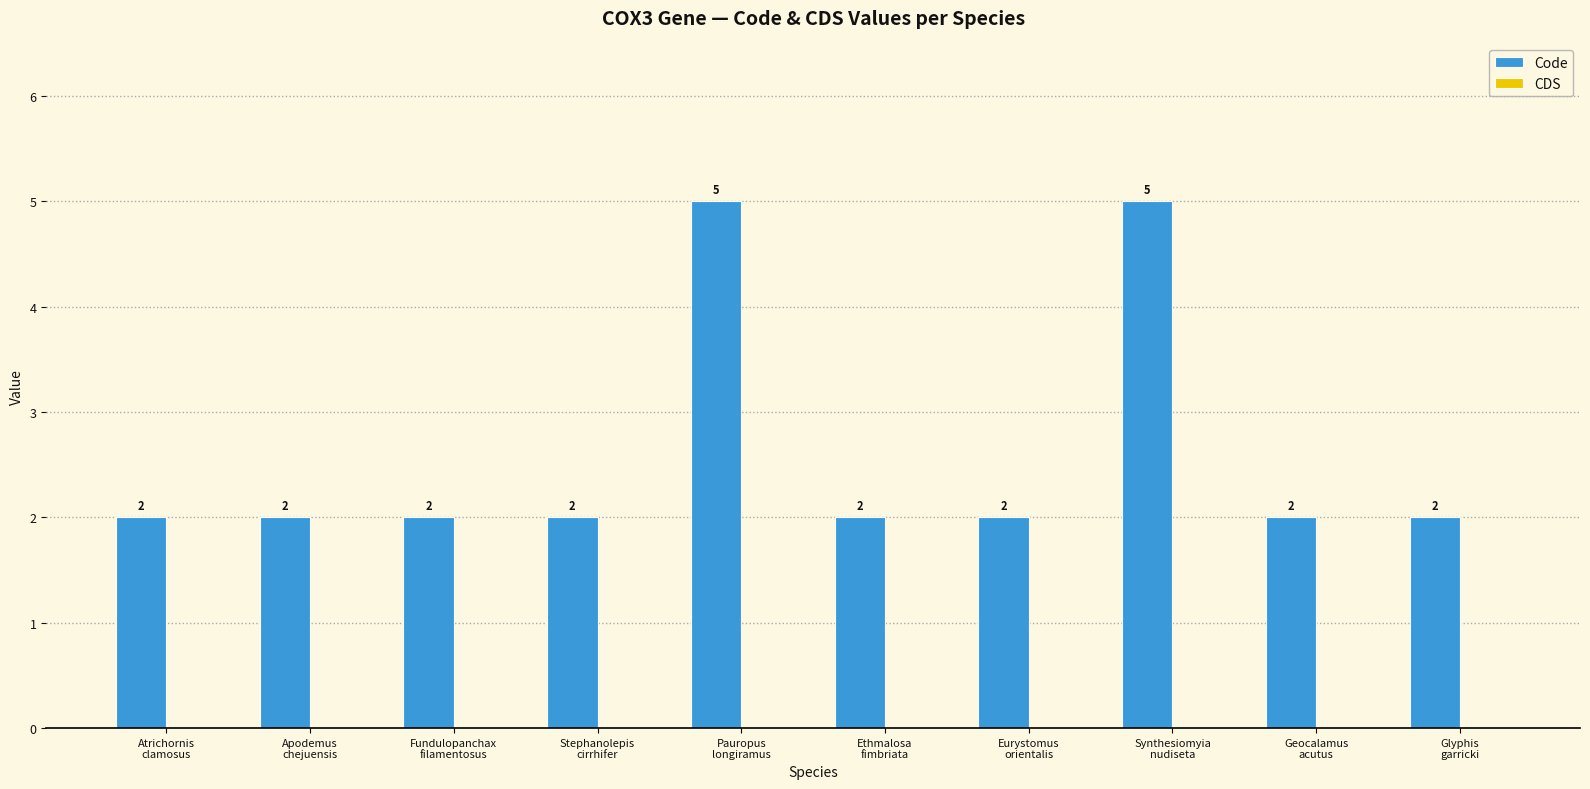

What is the difference between the second highest and second lowest values?

3